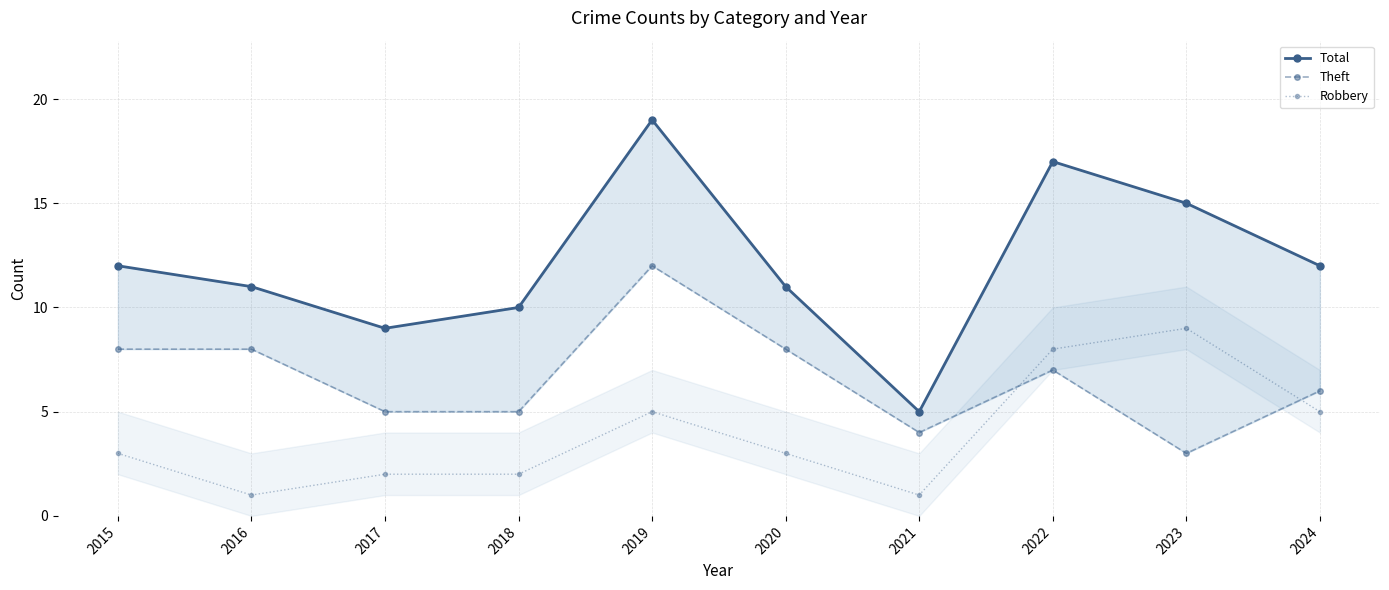

What is the difference between the highest and lowest values at 2017?

7